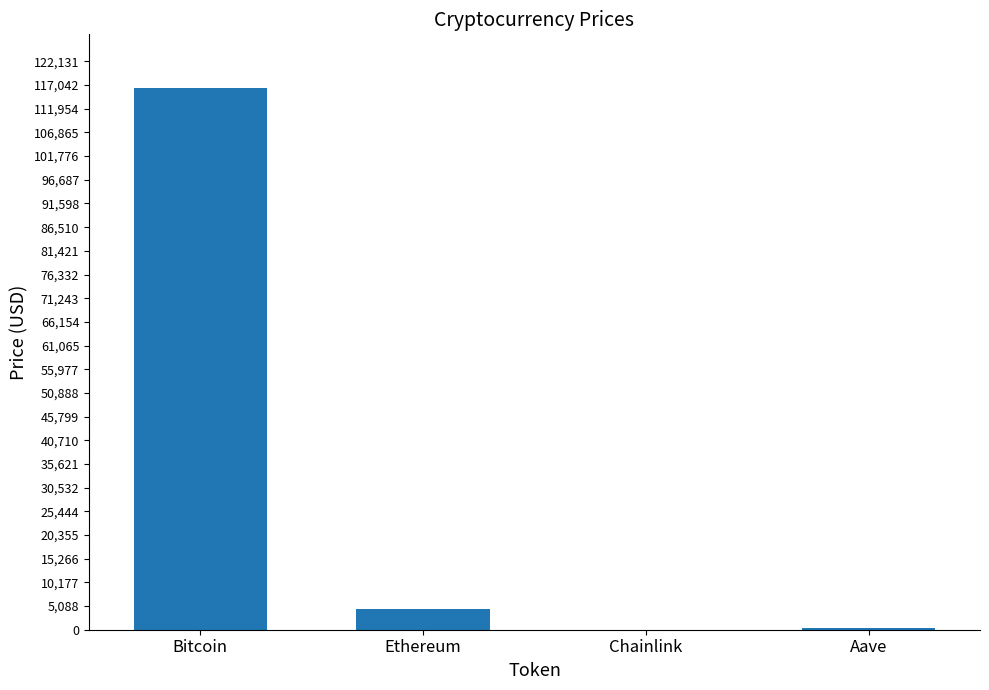

Between Chainlink and Ethereum, which is larger?

Ethereum